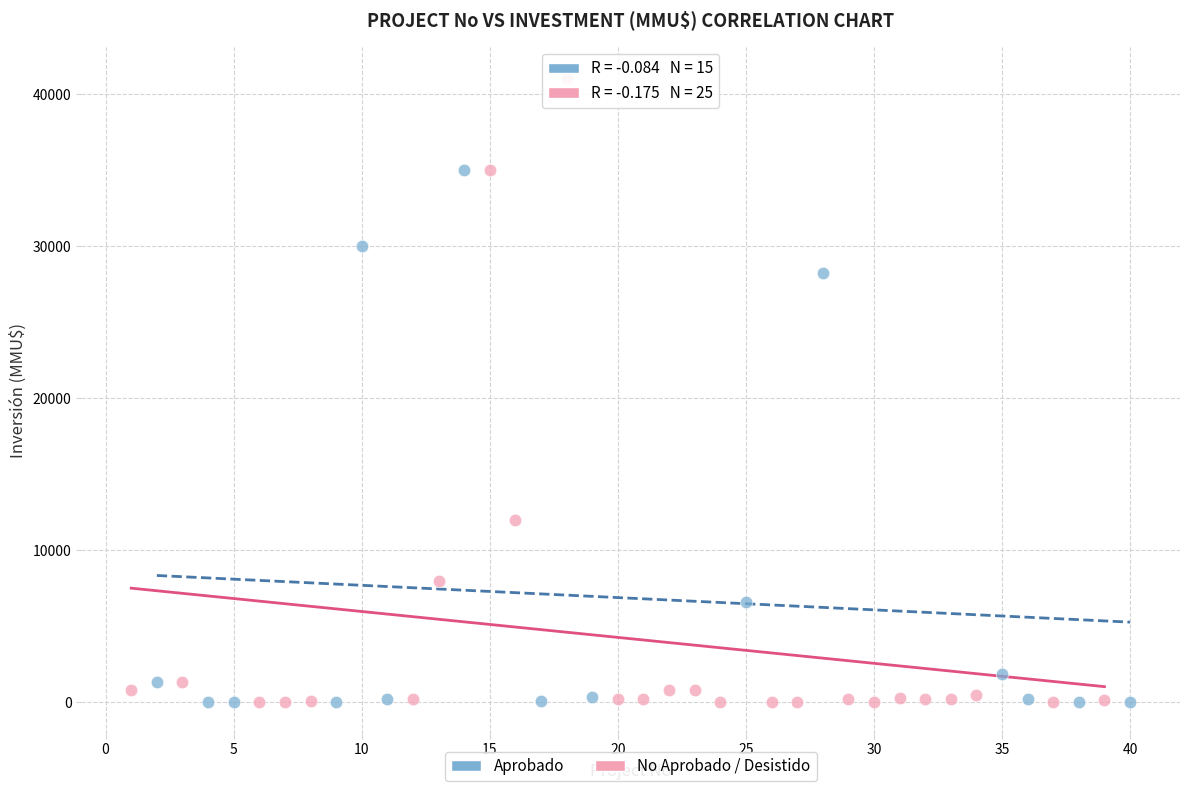

Which series reaches the maximum Y coordinate?

No Aprobado / Desistido